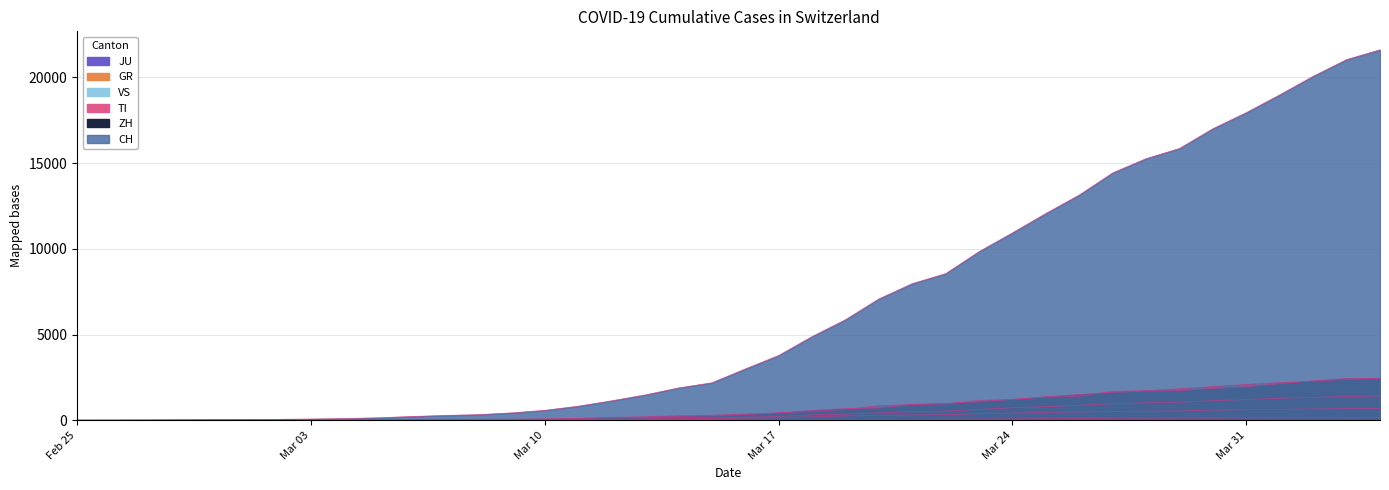

Which has a higher value, 2020-02-28 or 2020-03-06?

2020-03-06